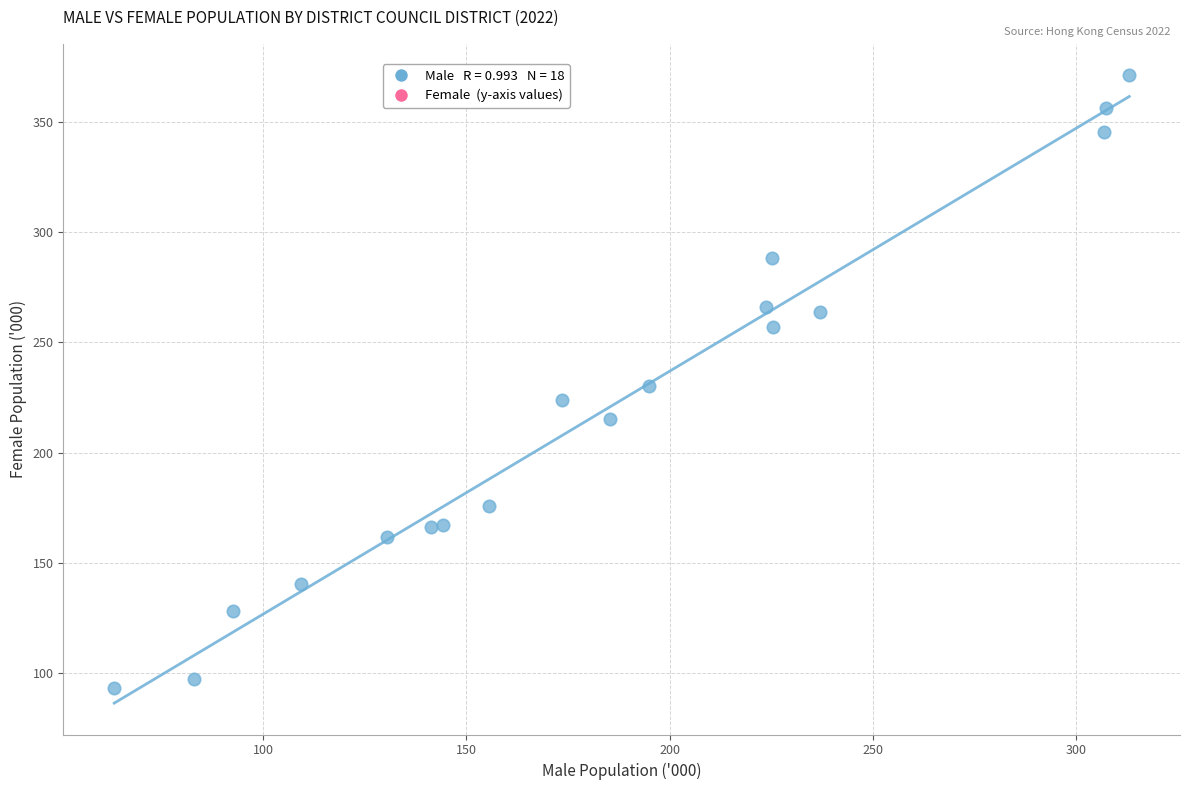

What is the range of X values (max minus min)?

249.7